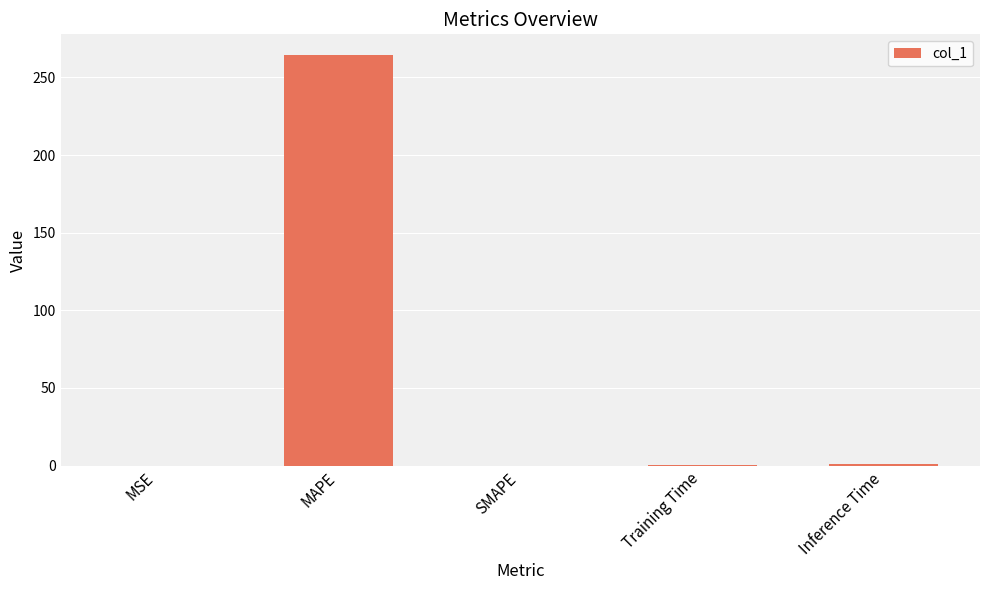

What is the change in value from MAPE to SMAPE?

-264.5